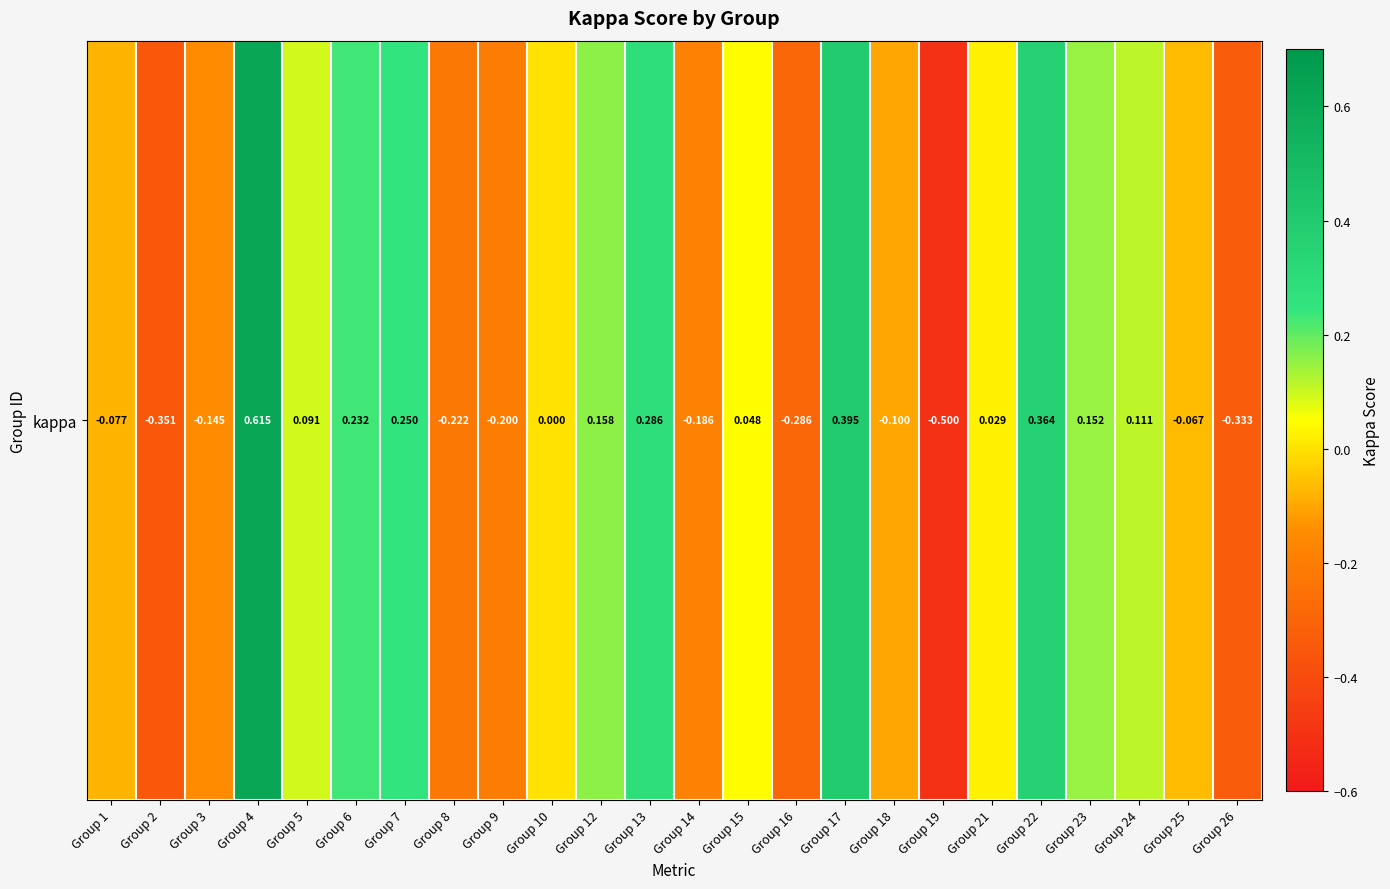

True or false: the data shows 0.4 at Group 17.

True